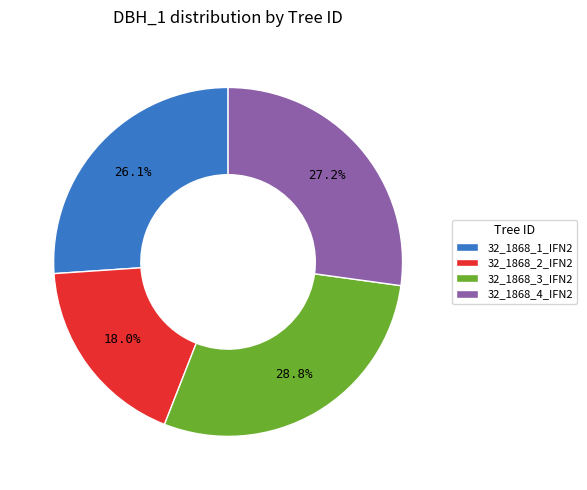

What percentage is the 32_1868_1_IFN2 slice, to the nearest percent?

26%